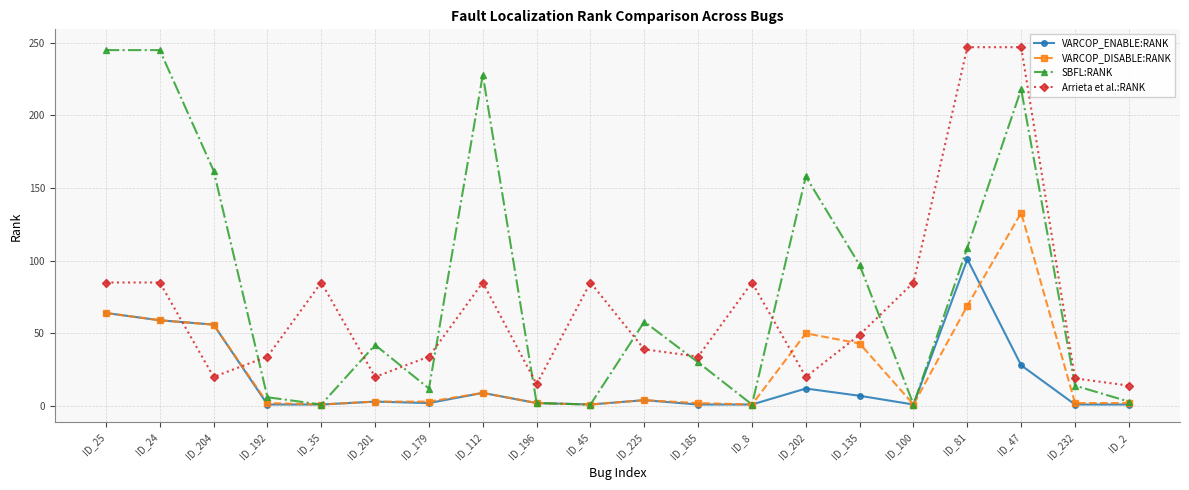

Does the chart have visible grid lines?

Yes